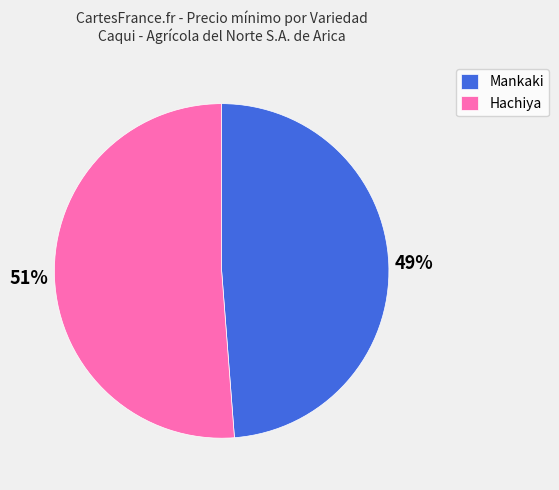

To the nearest percent, what is the combined percentage of Hachiya and Mankaki?

100%